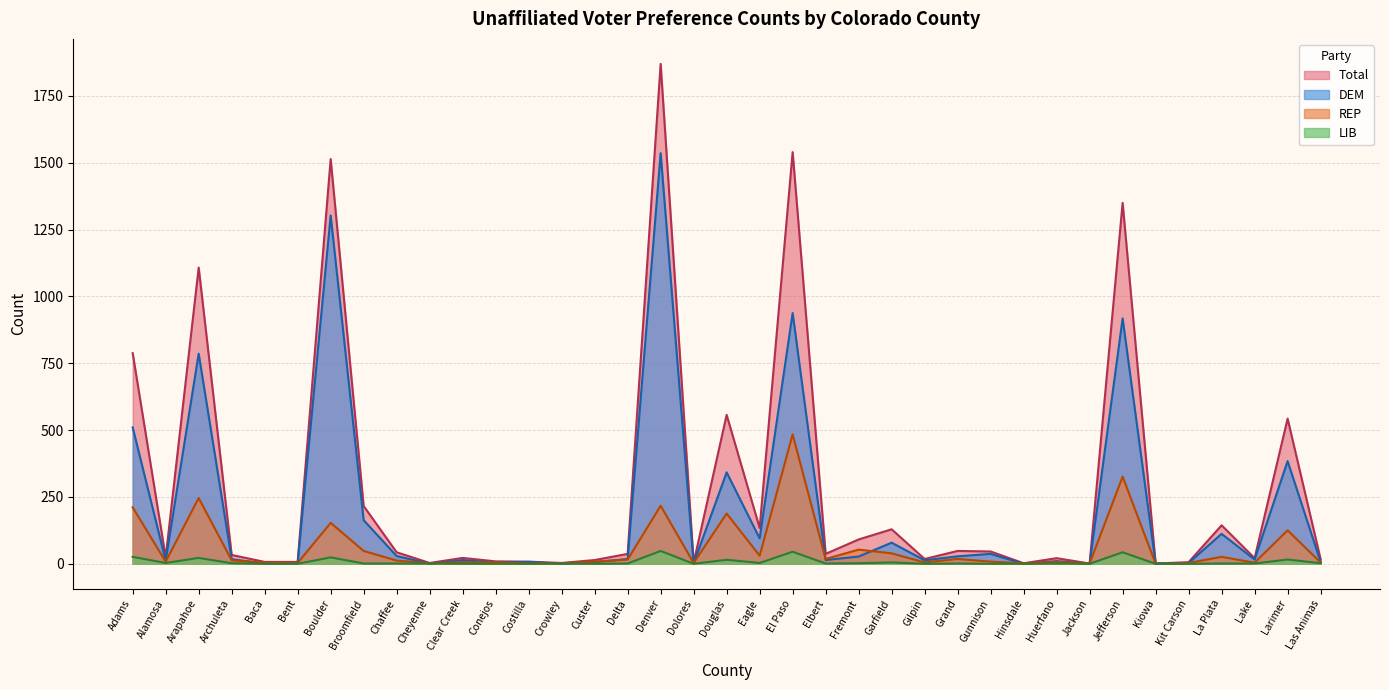

How many values in the REP series are below 8?

16